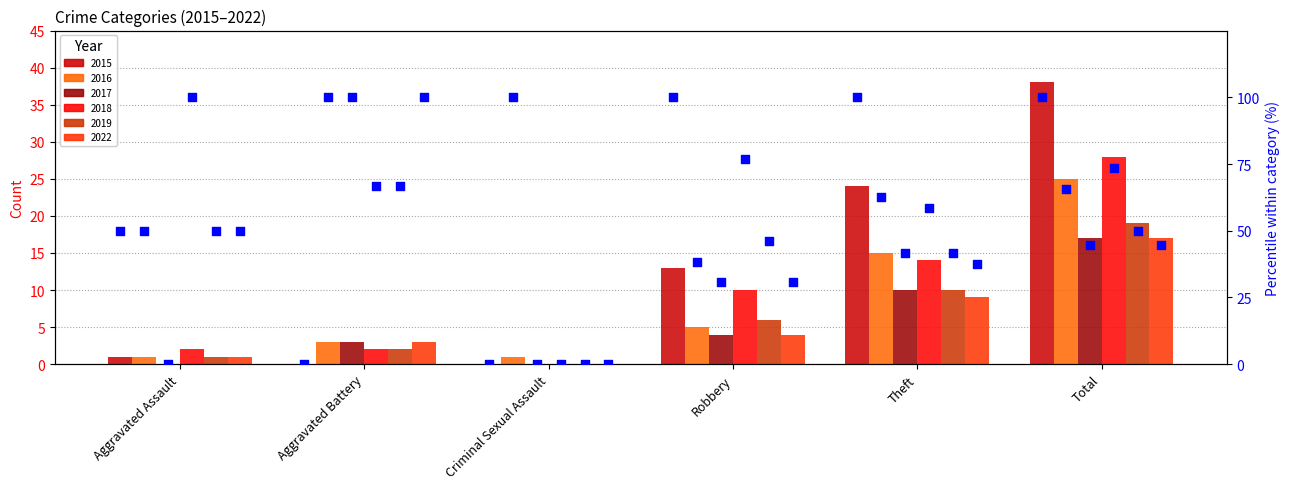

Which series contains the lowest Y value?

2015